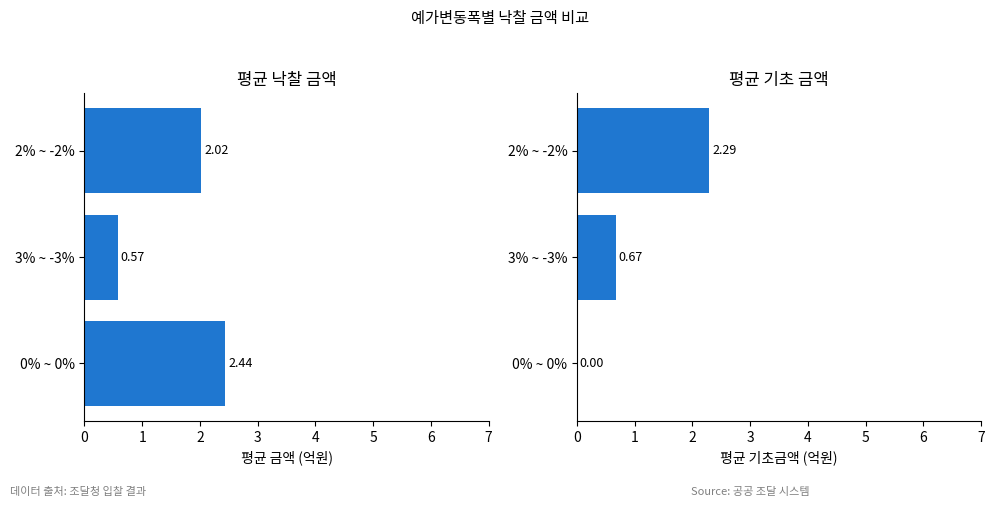

At how many categories does at least one series exceed 1?

2